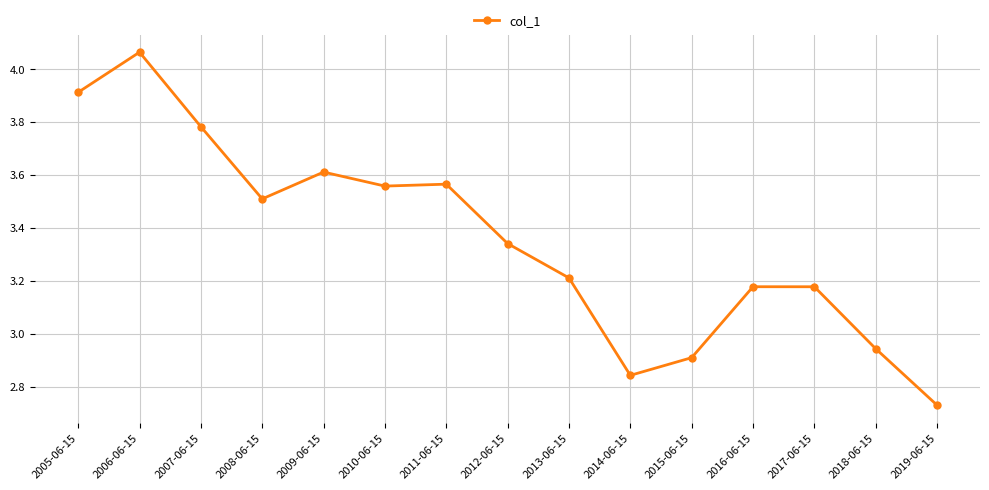

Is it true that the value at 2018-06-15 is 5.3?

False